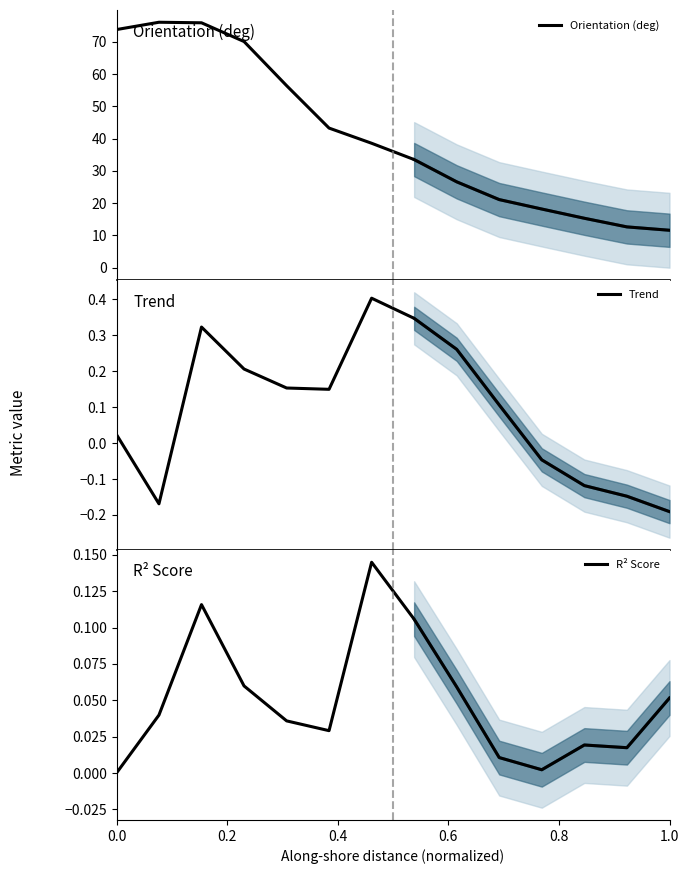

How many intersections are there between Trend and R² Score?

3